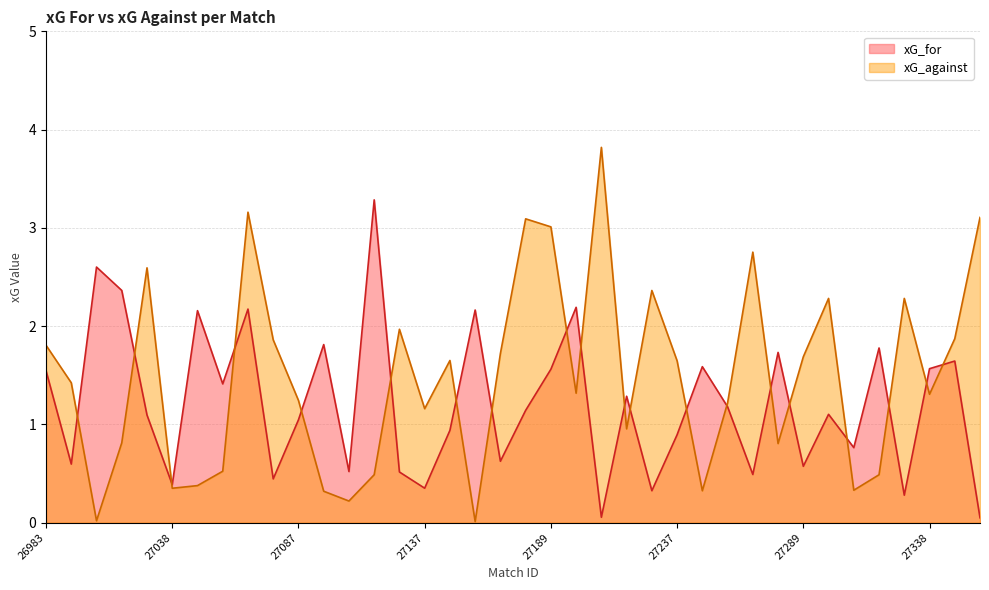

Reading right to left, transcribe all the data shown in this chart.

xG_for: 27358=0.1	27347=1.6	27338=1.6	27327=0.3	27312=1.8	27311=0.8	27296=1.1	27289=0.6	27280=1.7	27270=0.5	27253=1.2	27242=1.6	27237=0.9	27228=0.3	27213=1.3	27209=0.1	27194=2.2	27189=1.6	27173=1.1	27166=0.6	27156=2.2	27146=0.9	27137=0.4	27128=0.5	27121=3.3	27104=0.5	27095=1.8	27087=1.0	27076=0.4	27066=2.2	27054=1.4	27044=2.2	27038=0.4	27028=1.1	27019=2.4	27010=2.6	27001=0.6	26983=1.5
xG_against: 27358=3.1	27347=1.9	27338=1.3	27327=2.3	27312=0.5	27311=0.3	27296=2.3	27289=1.7	27280=0.8	27270=2.8	27253=1.2	27242=0.3	27237=1.6	27228=2.4	27213=1.0	27209=3.8	27194=1.3	27189=3.0	27173=3.1	27166=1.7	27156=0.0	27146=1.7	27137=1.2	27128=2.0	27121=0.5	27104=0.2	27095=0.3	27087=1.2	27076=1.9	27066=3.2	27054=0.5	27044=0.4	27038=0.4	27028=2.6	27019=0.8	27010=0.0	27001=1.4	26983=1.8